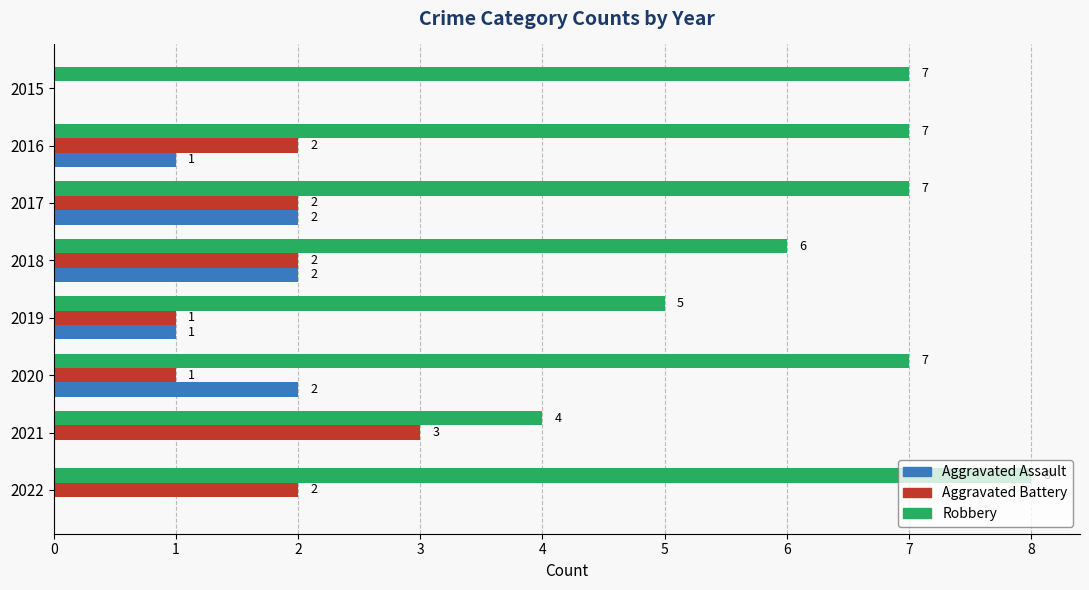

Which series has the largest total across all categories?

Robbery